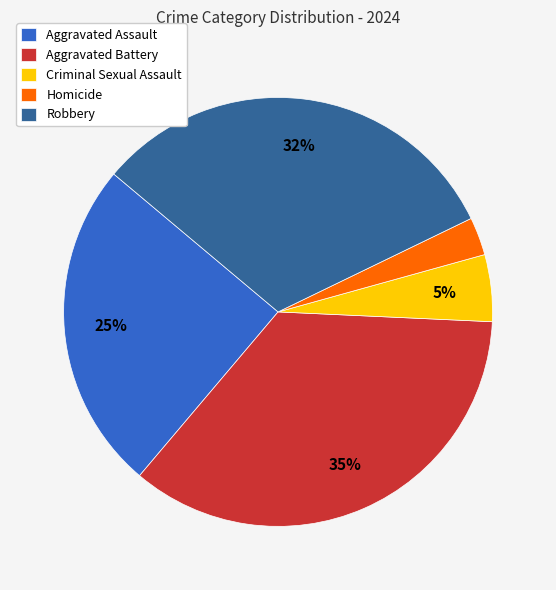

Between Robbery and Aggravated Assault, which is larger?

Robbery